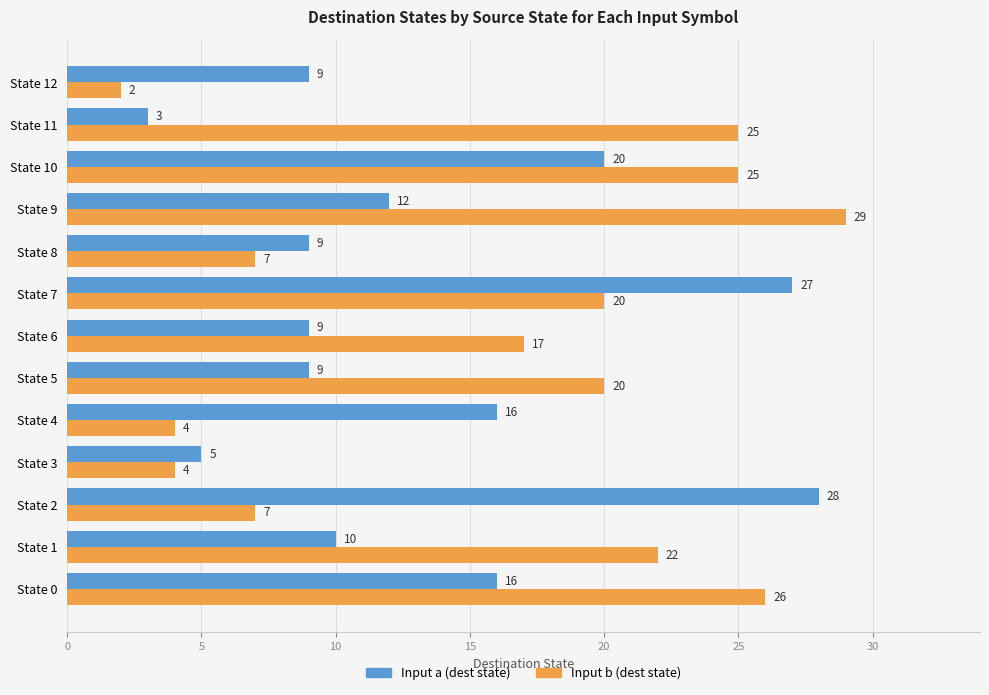

Is the value of Input a (dest state) at State 1 greater than the value of Input b (dest state) at State 2?

Yes